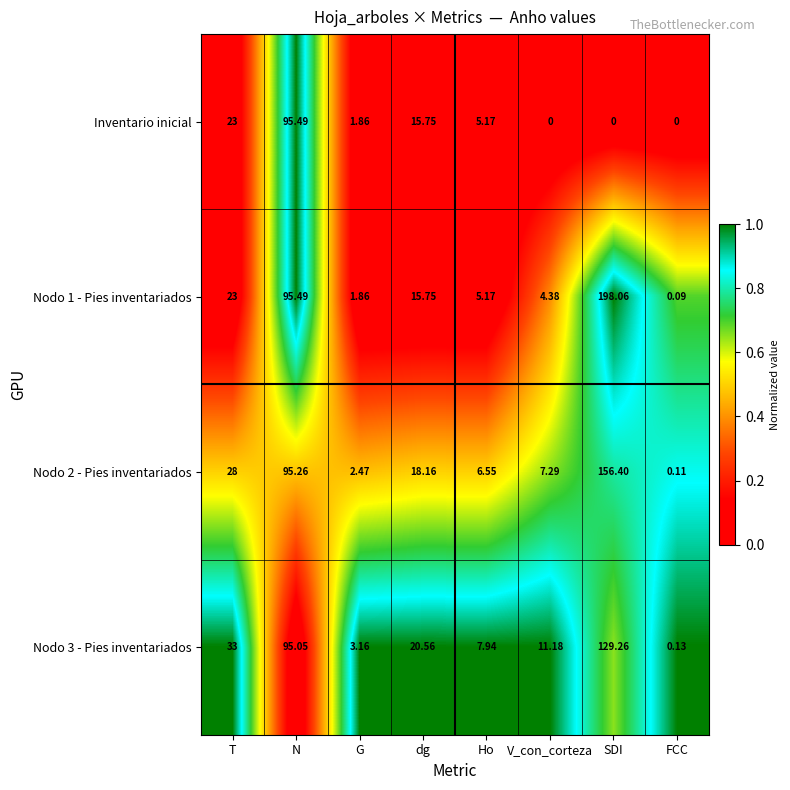

Which series changed the most between dg and V_con_corteza?

Inventario inicial